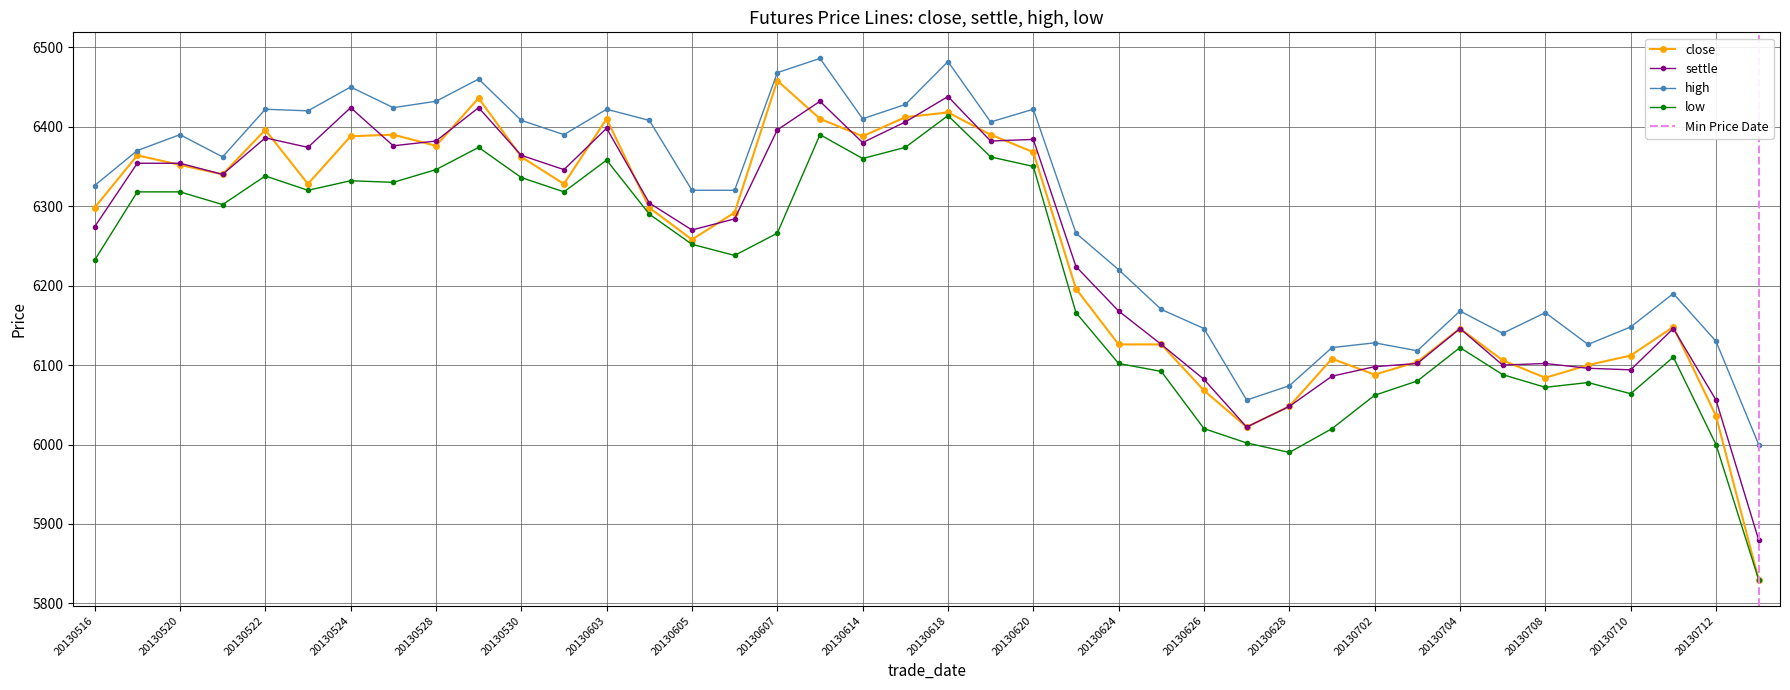

The value of high at 20130605 is 6320. True or false?

True